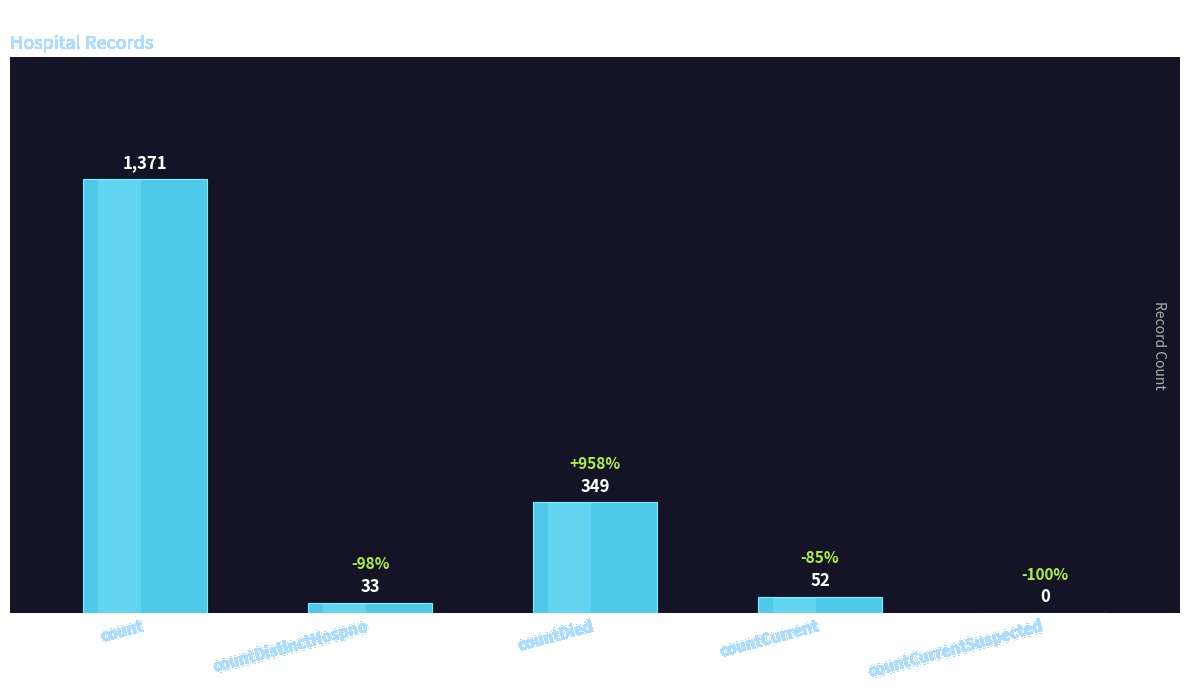

At which category does the chart reach its peak across all series?

count